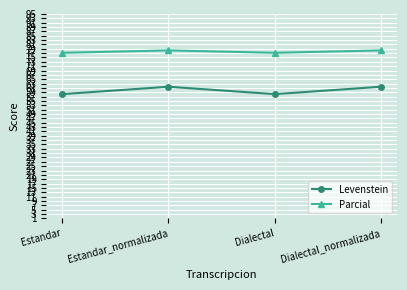

Does the chart display data point markers on the line(s)?

Yes